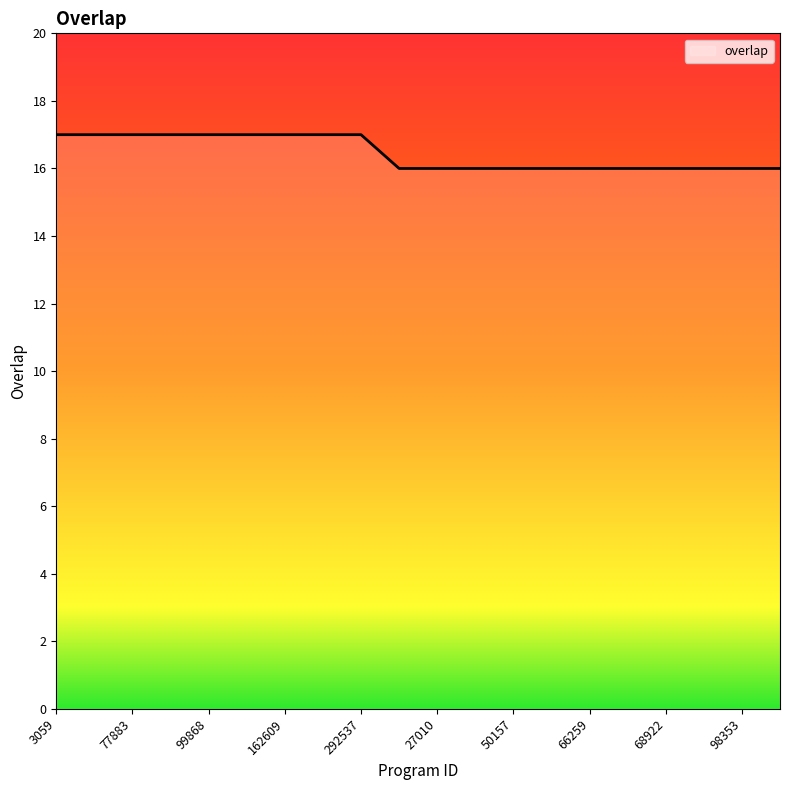

How many distinct data groups are displayed?

1